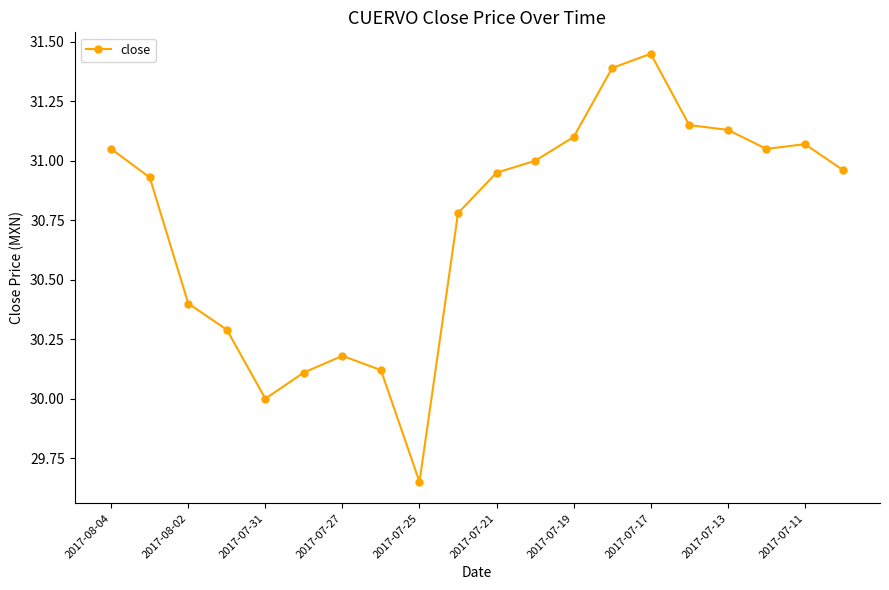

What is the difference between the maximum and minimum values?

1.8